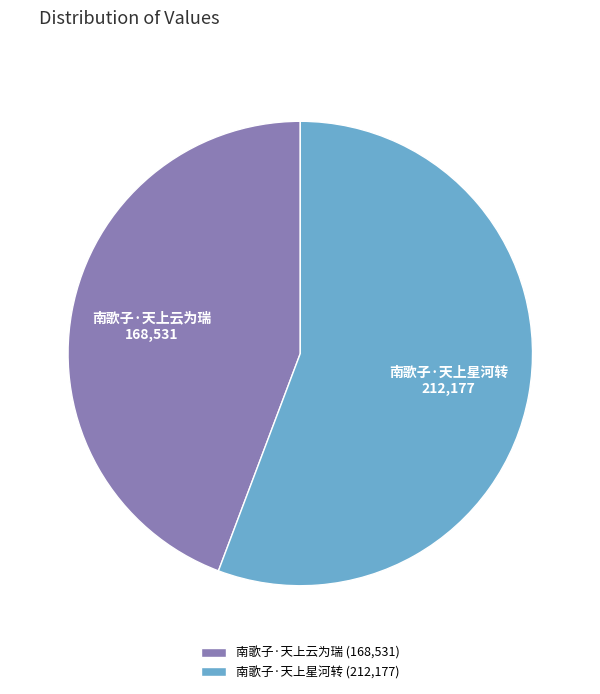

What is the largest slice in the pie chart?

南歌子·天上星河转